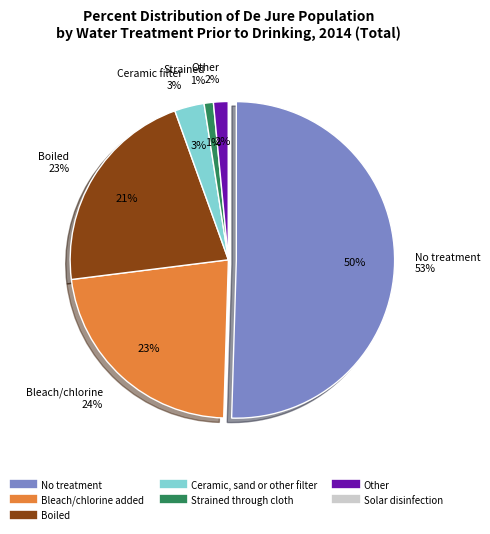

To the nearest percent, what is the difference between the largest and smallest slice percentages?

50%